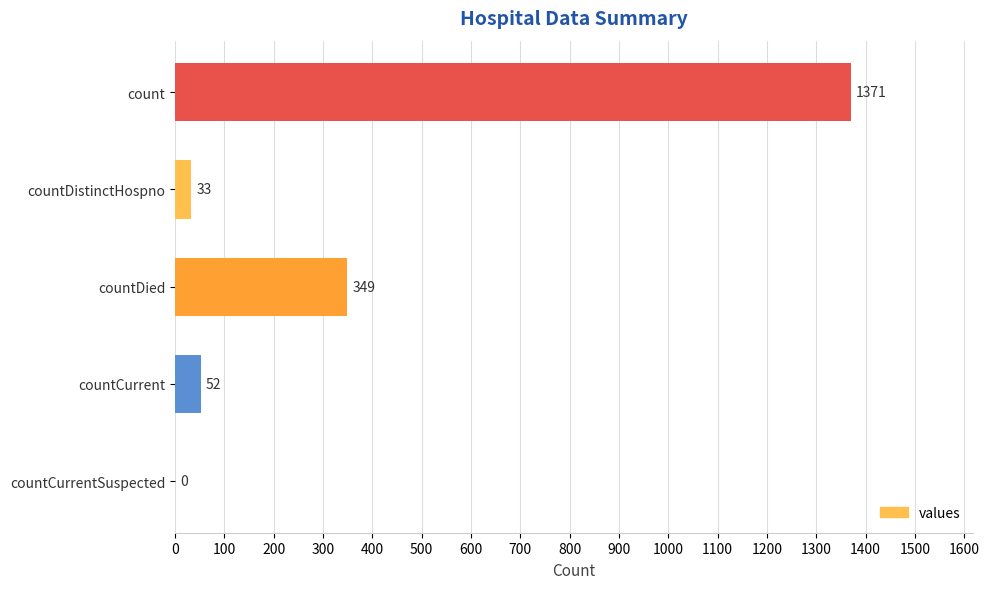

What is the average value?

361